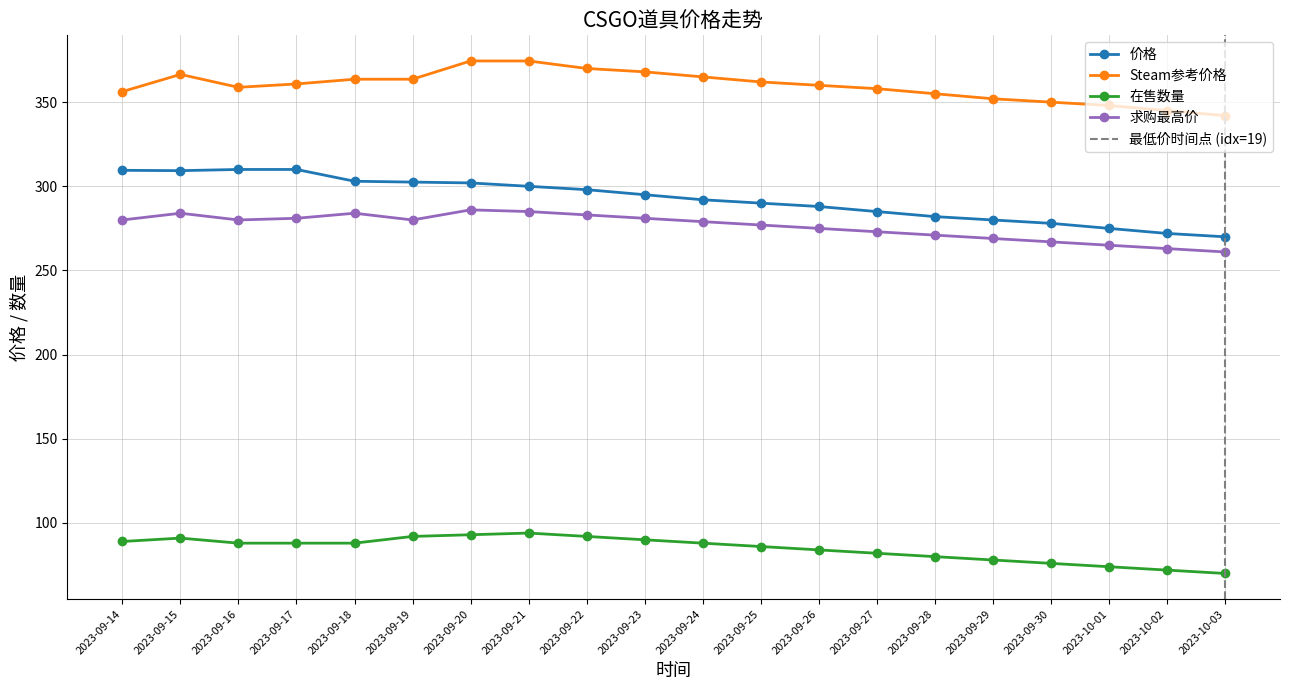

True or false: Steam参考价格 and 求购最高价 cross at least once.

False